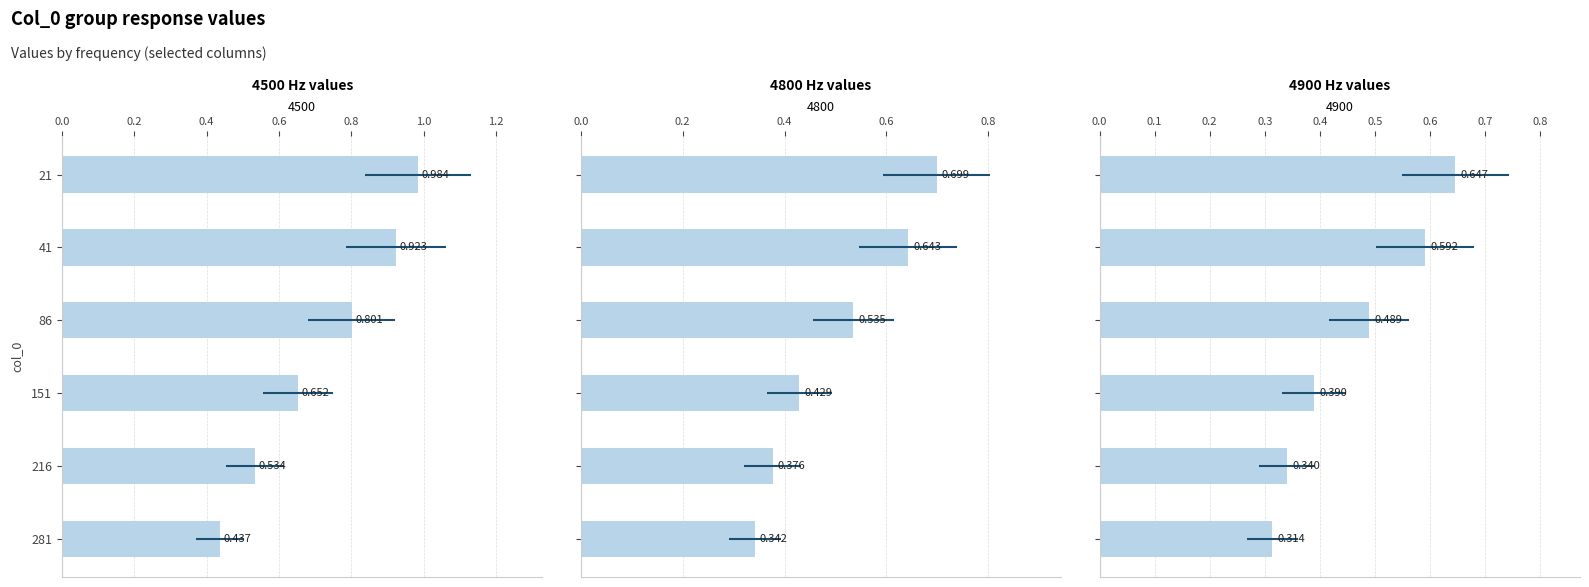

What is the difference between the 4900 values at 151 and 21?

0.3